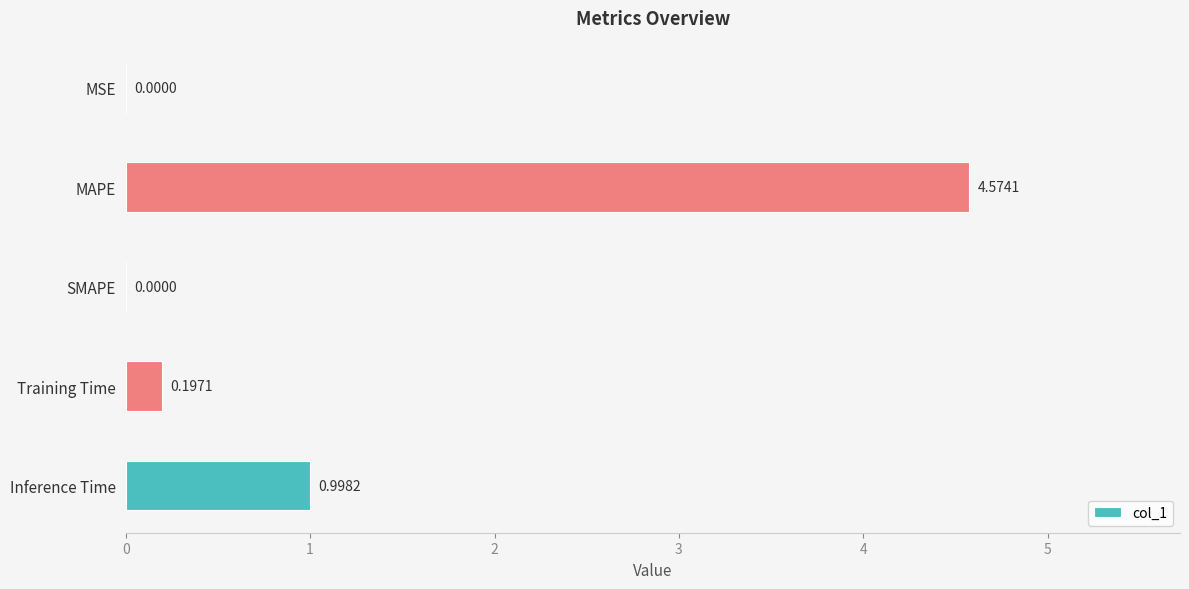

Which category has the highest value across all series?

MAPE